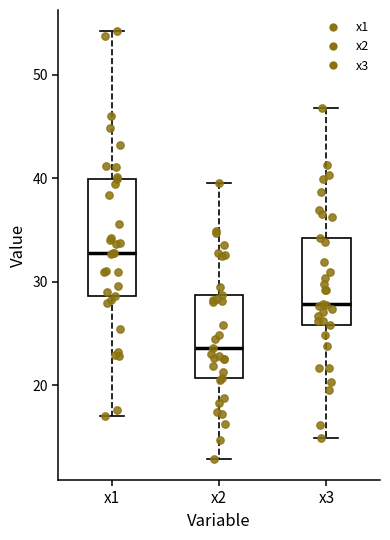

Where is the upper edge of the box for x3 on the y-axis? The values are not printed on the chart, so give them approximately, as read against the axis.

34